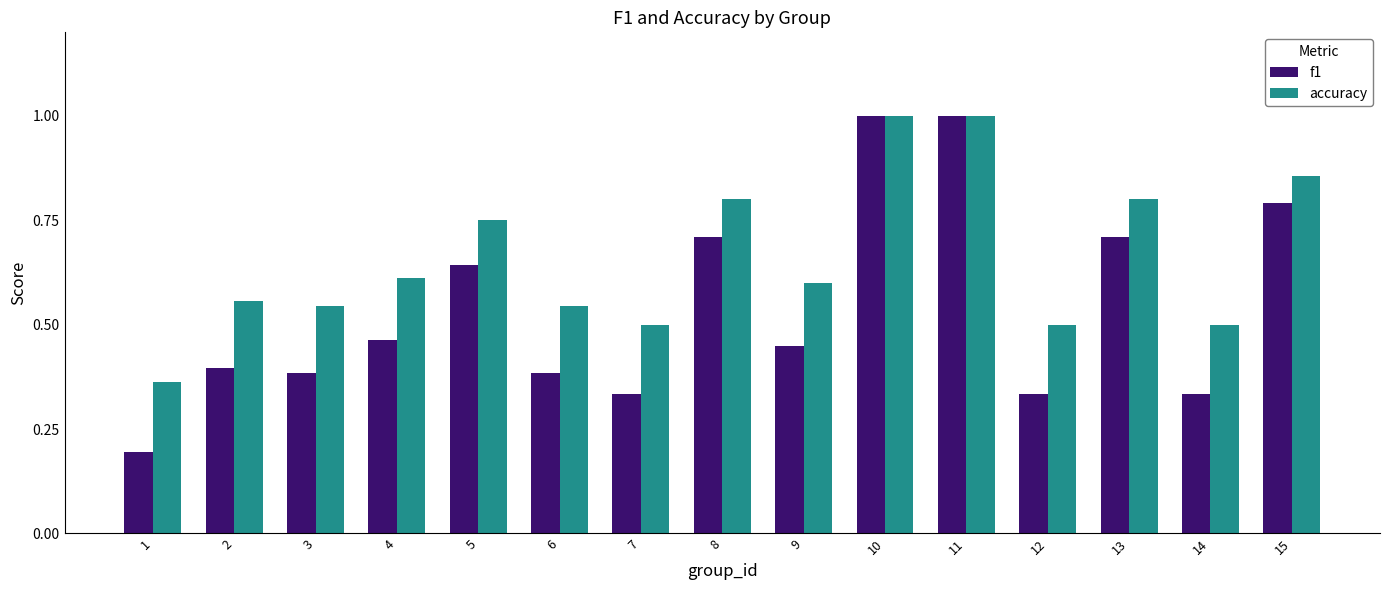

What is the maximum value for f1?

1.0